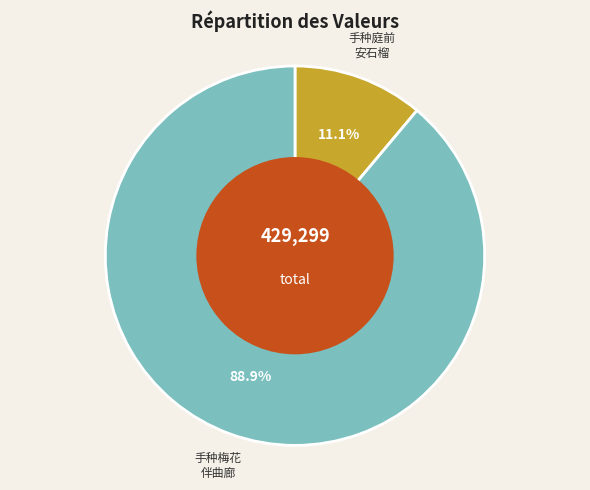

Is there any slice that represents more than half of the pie?

Yes